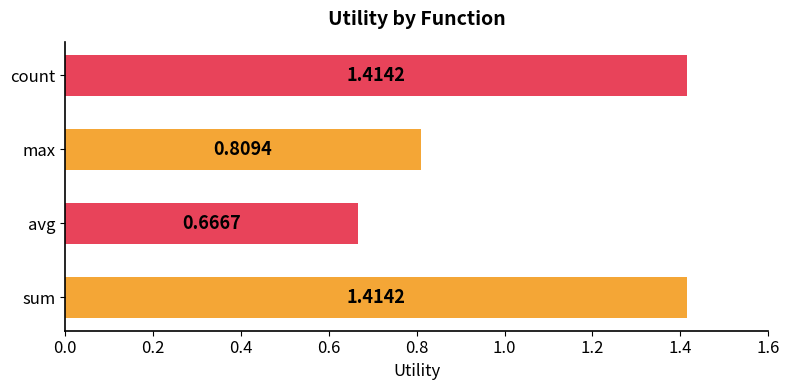

What is the sum of all values?

4.3